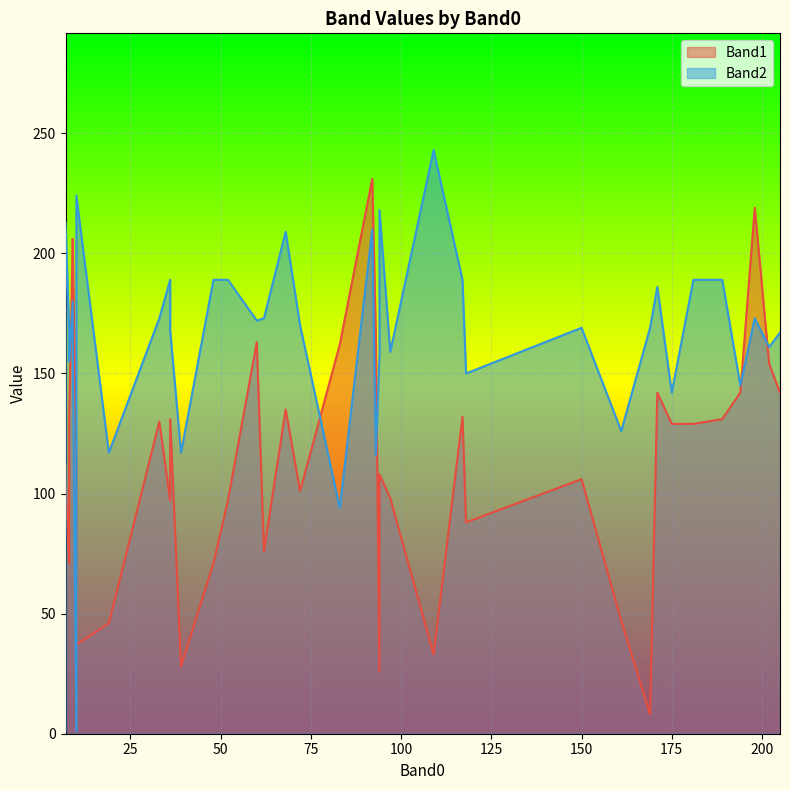

What is the difference between the maximum and minimum values in the Band1 series?

223